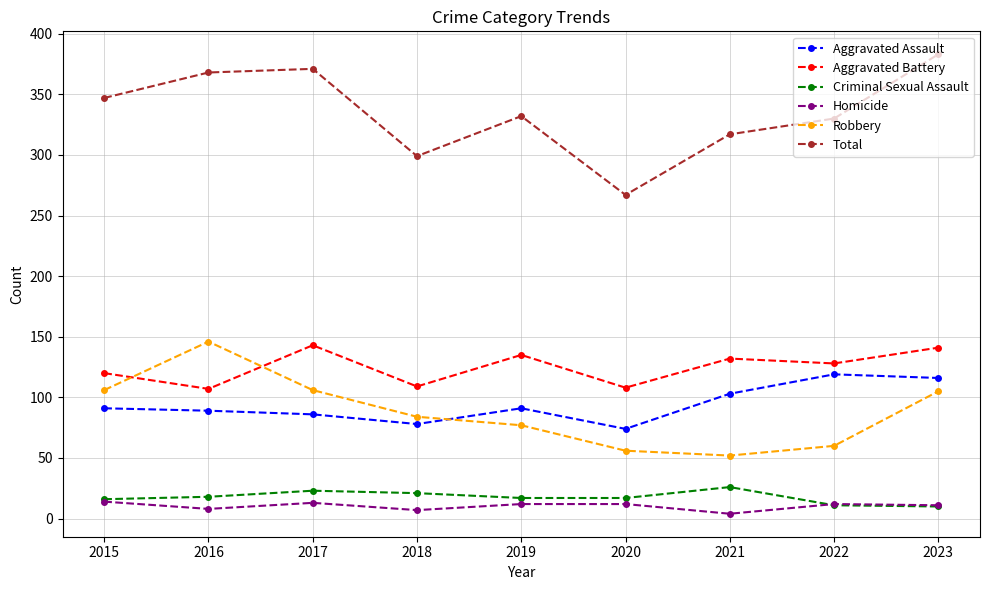

What is the difference between the second highest and second lowest values in the Aggravated Assault series?

38